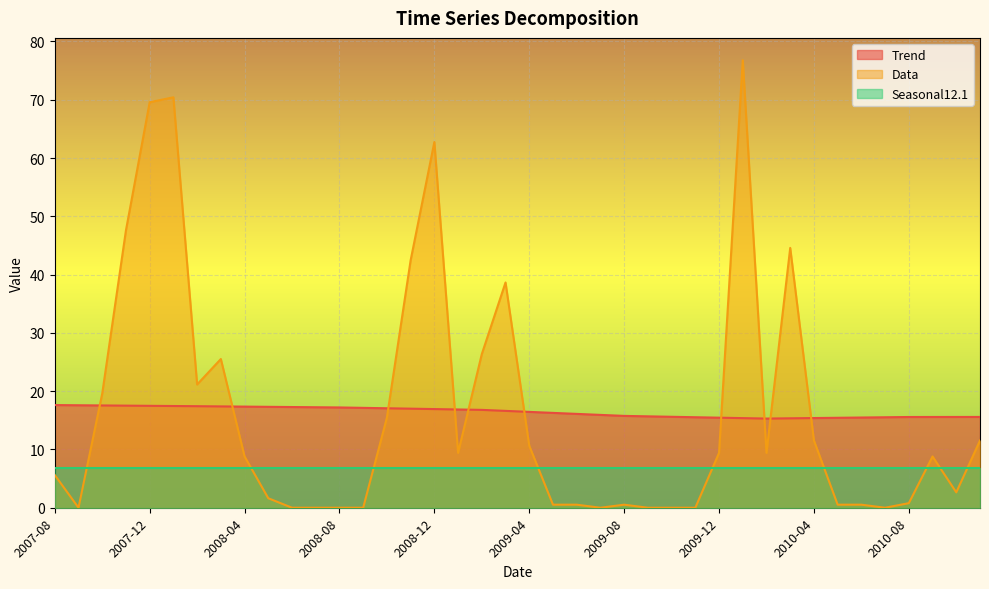

Where do Data and Trend first cross each other?

2007-09 and 2007-10